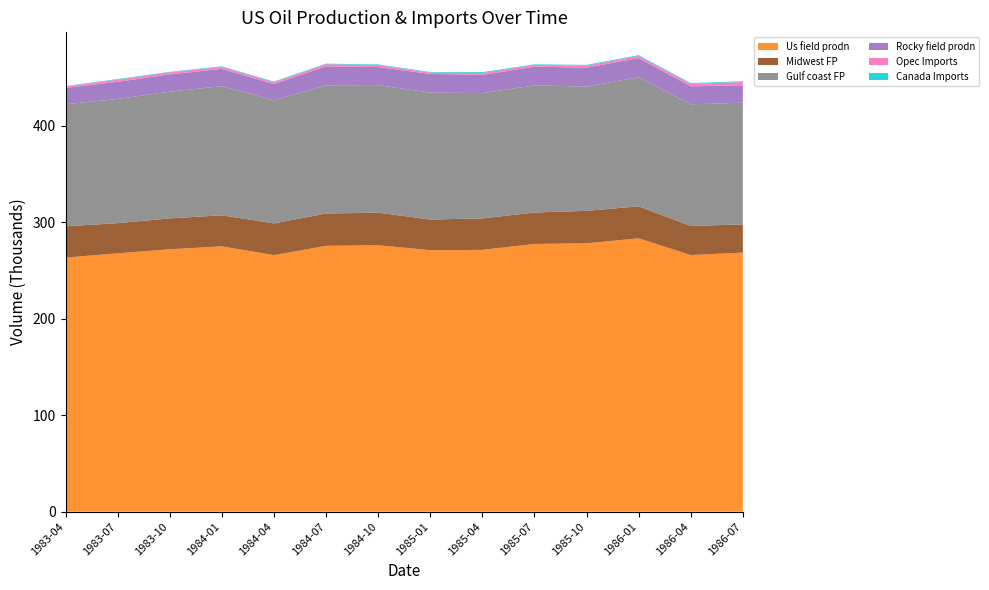

Reading right to left, list all the values displayed in this chart.

Us field prodn: 268448	265917	283248	278068	277410	271299	270926	276075	275432	265872	274902	271890	267717	263269
Midwest FP: 29240	30116	33136	33615	32567	32584	31766	33727	33525	32825	32192	31986	31261	32352
Gulf coast FP: 126077	126049	133735	128799	131713	129841	131543	132161	132837	127555	133809	131306	128699	126507
Rocky field prodn: 18141	18627	19788	19682	19405	18865	19350	18733	19629	16750	17965	17923	17721	16934
Opec Imports: 3307	2576	2298	1958	1825	1928	1405	2062	2241	1962	1965	2108	2251	1432
Canada Imports: 763	798	823	825	610	890	616	682	577	705	635	532	634	454